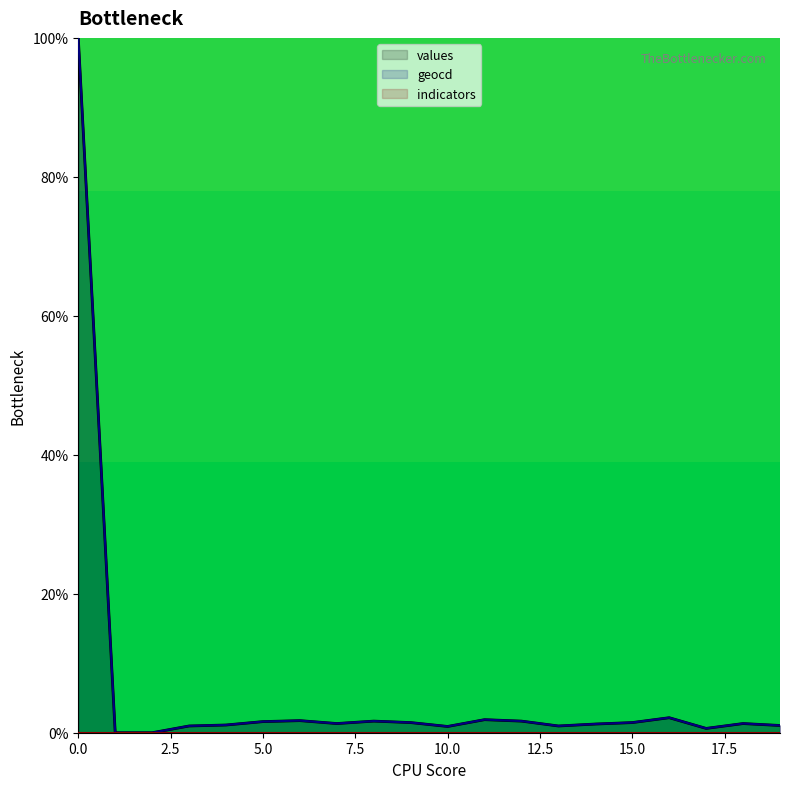

What is the greatest value displayed?

100.0